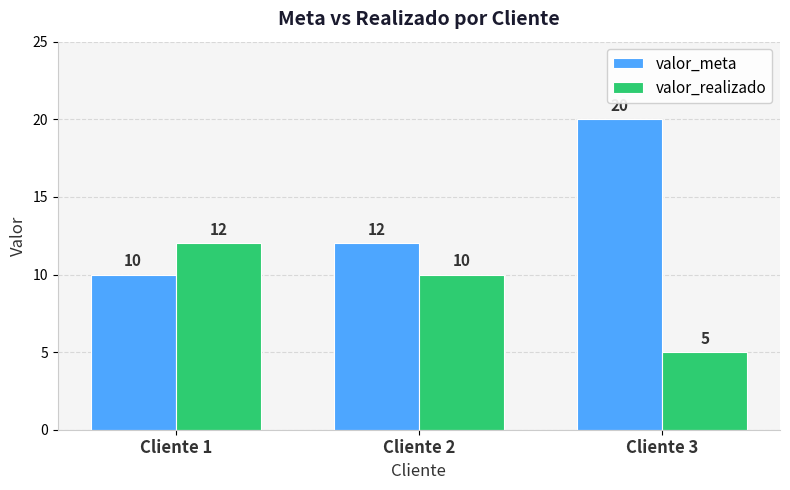

Which series has the largest total across all categories?

valor_meta